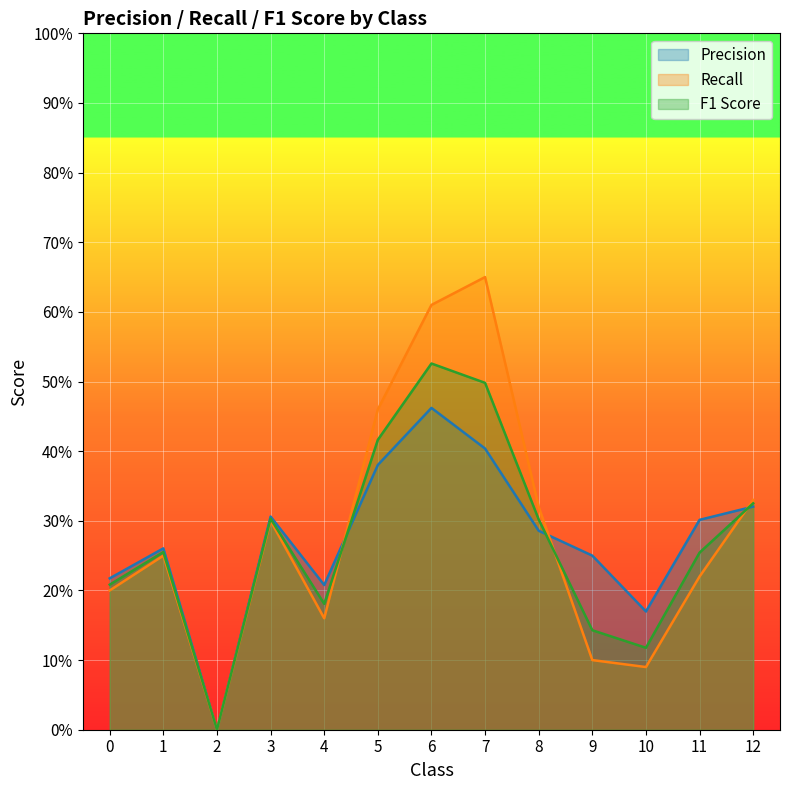

Is it true that Precision equals 0.2 at 11?

False